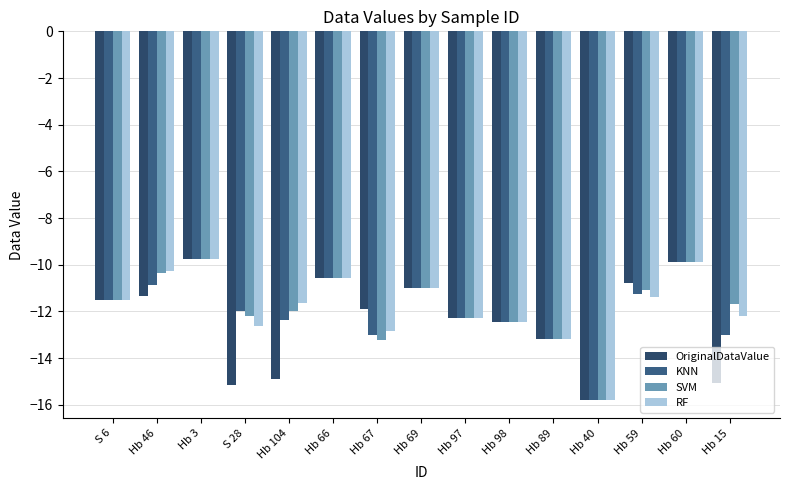

Reading right to left, transcribe all the data shown in this chart.

OriginalDataValue: -15.1	-9.9	-10.8	-15.8	-13.2	-12.5	-12.3	-11.0	-11.9	-10.6	-14.9	-15.1	-9.8	-11.4	-11.5
KNN: -13.0	-9.9	-11.3	-15.8	-13.2	-12.5	-12.3	-11.0	-13.0	-10.6	-12.4	-12.0	-9.8	-10.8	-11.5
SVM: -11.7	-9.9	-11.1	-15.8	-13.2	-12.5	-12.3	-11.0	-13.2	-10.6	-12.0	-12.2	-9.8	-10.3	-11.5
RF: -12.2	-9.9	-11.4	-15.8	-13.2	-12.5	-12.3	-11.0	-12.8	-10.6	-11.7	-12.6	-9.8	-10.3	-11.5